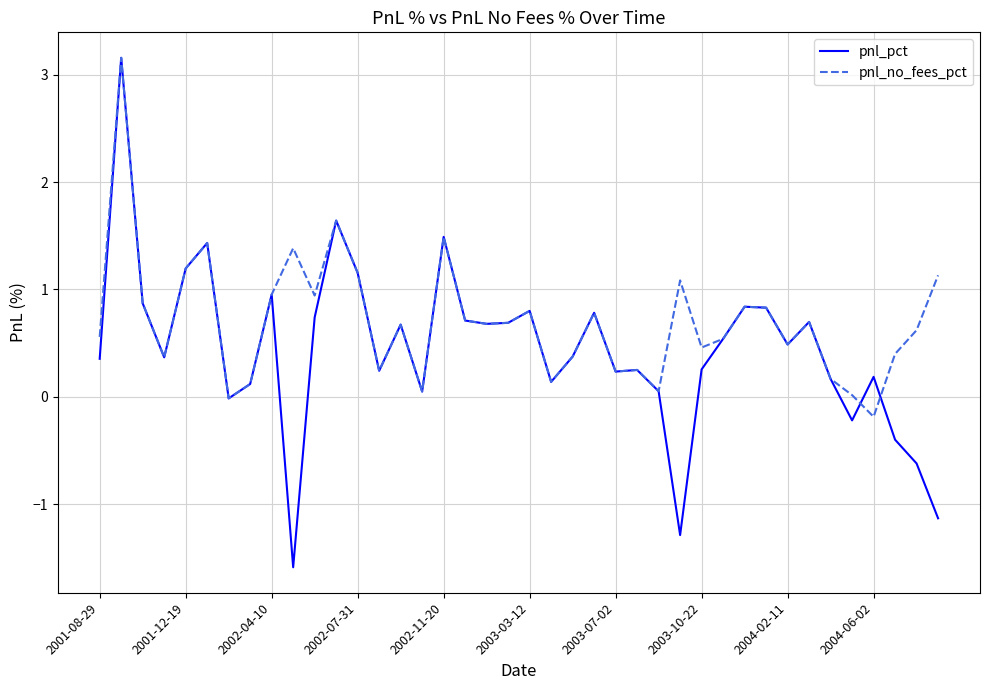

Rank the series by their average value, from lowest to highest.

pnl_pct, pnl_no_fees_pct